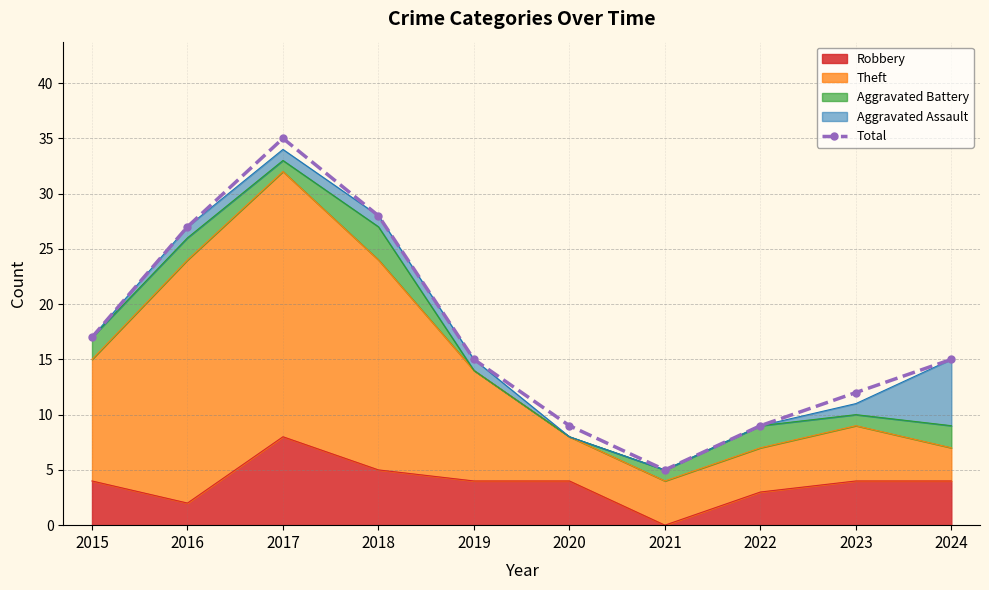

What is the difference between the maximum and minimum values?

30